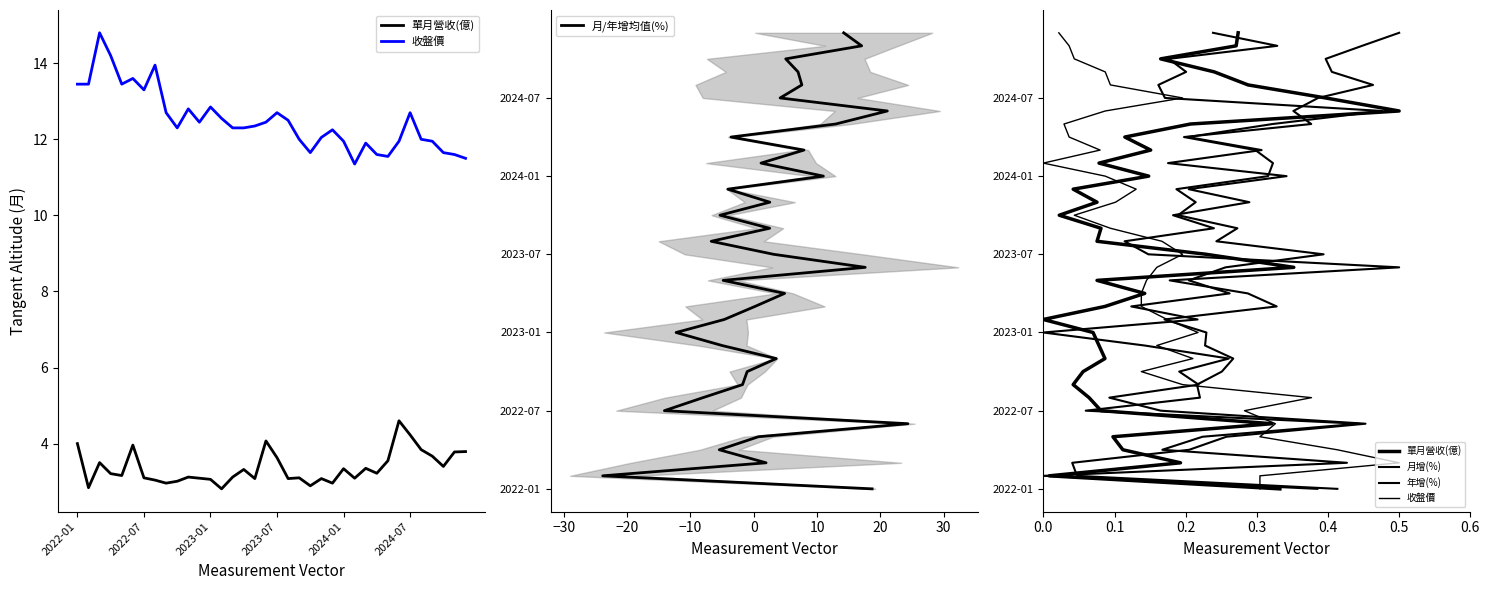

True or false: 月增(%) has a value of 33 at 20.

False